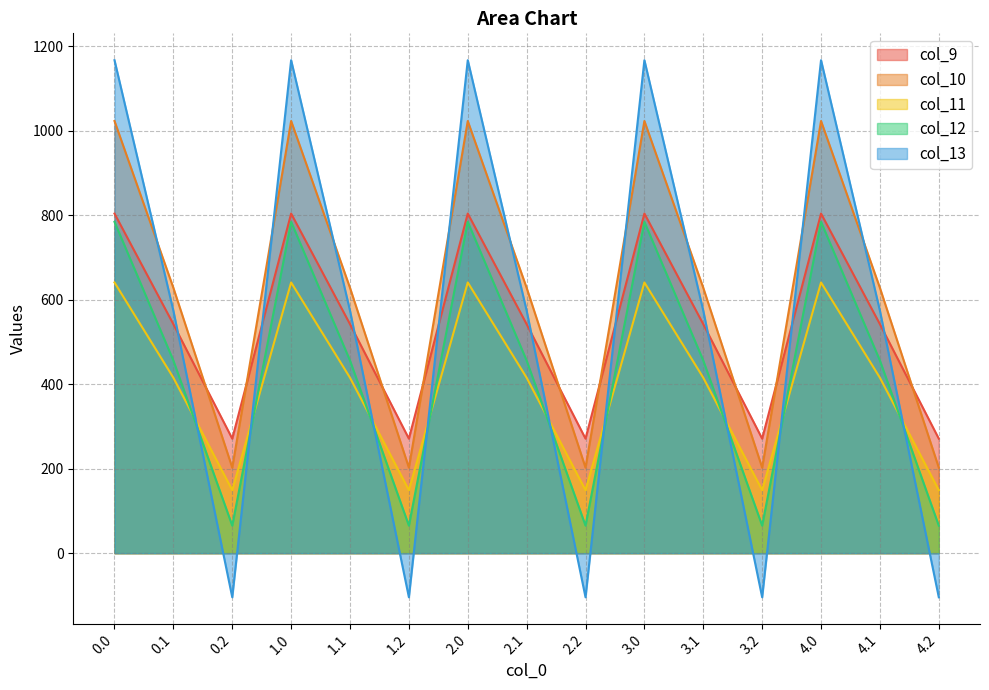

What is the difference between the highest and lowest values at 0.2?

375.5